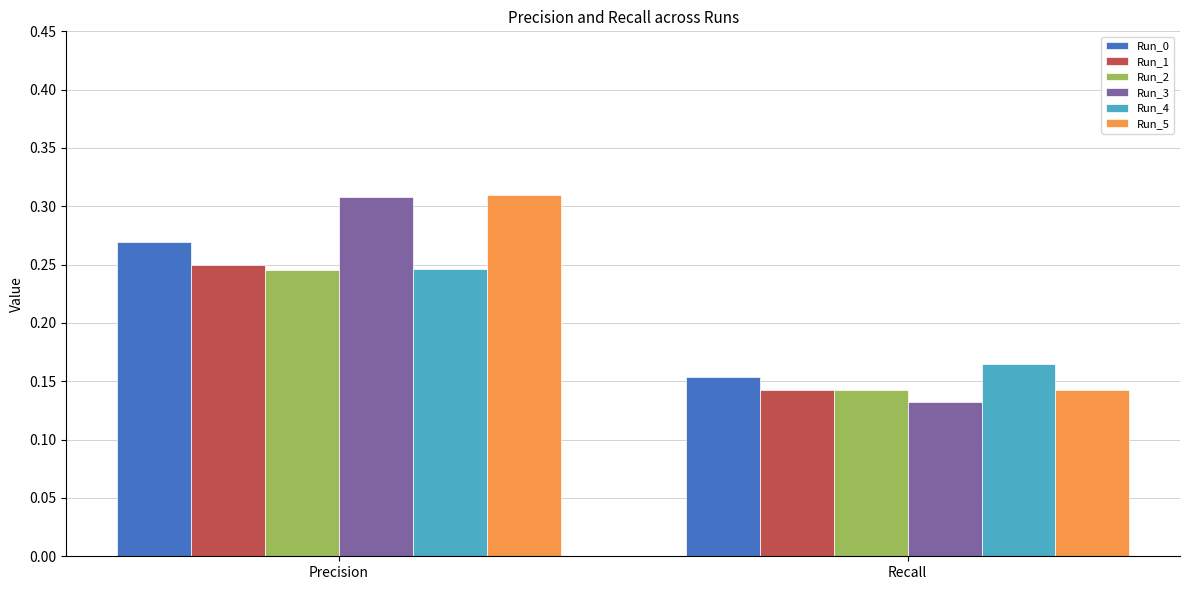

Rank the categories by Run_0 value from lowest to highest.

Recall, Precision